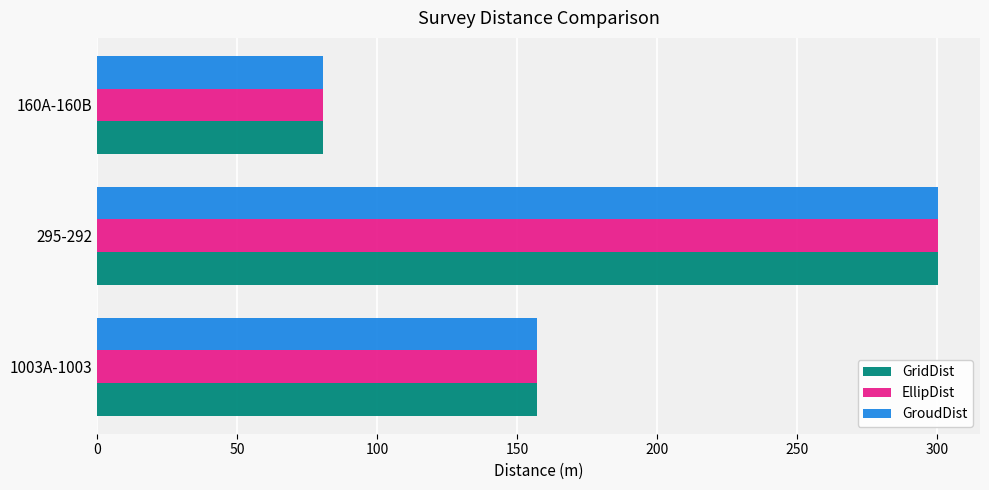

Is it true that GroudDist equals 141.9 at 160A-160B?

False